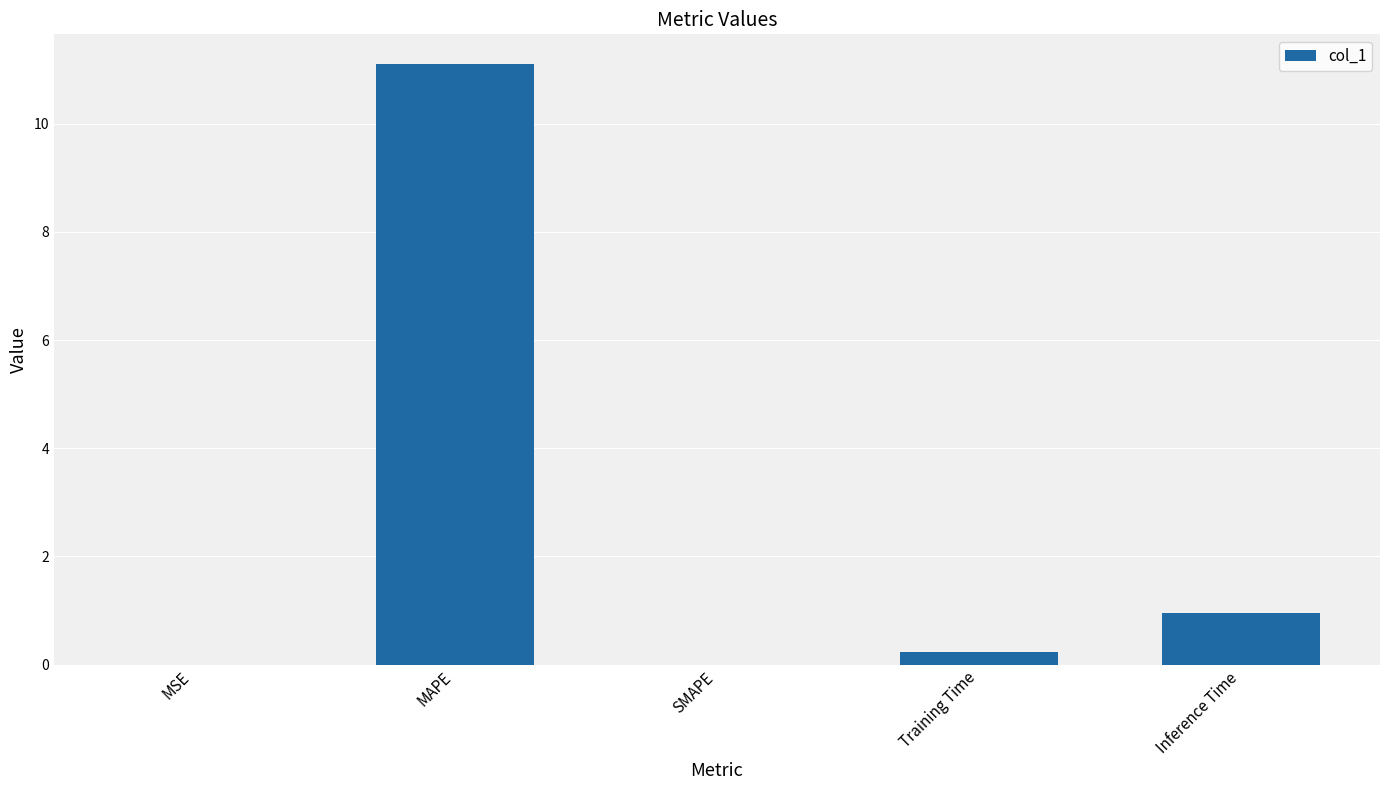

Which category has the highest value across all series?

MAPE